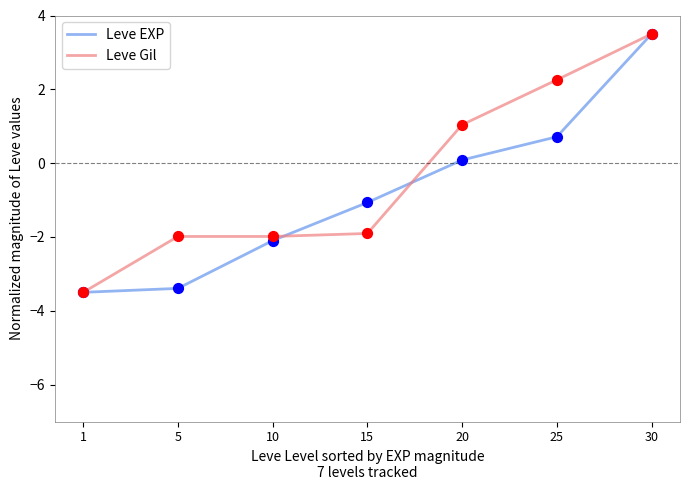

What are all the series names shown in the legend?

Leve EXP, Leve Gil